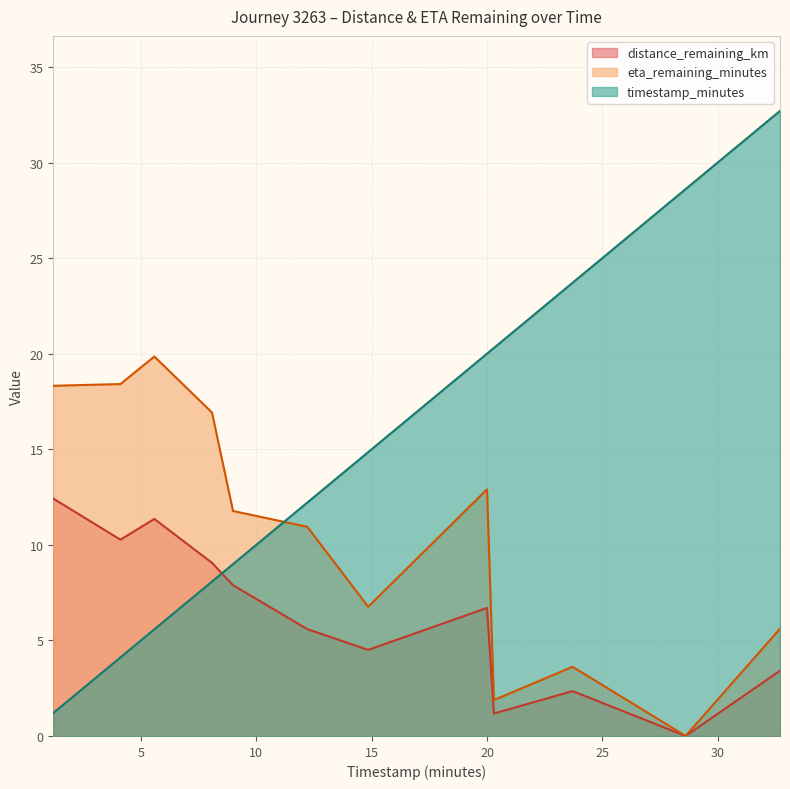

Does the chart display data point markers on the line(s)?

No